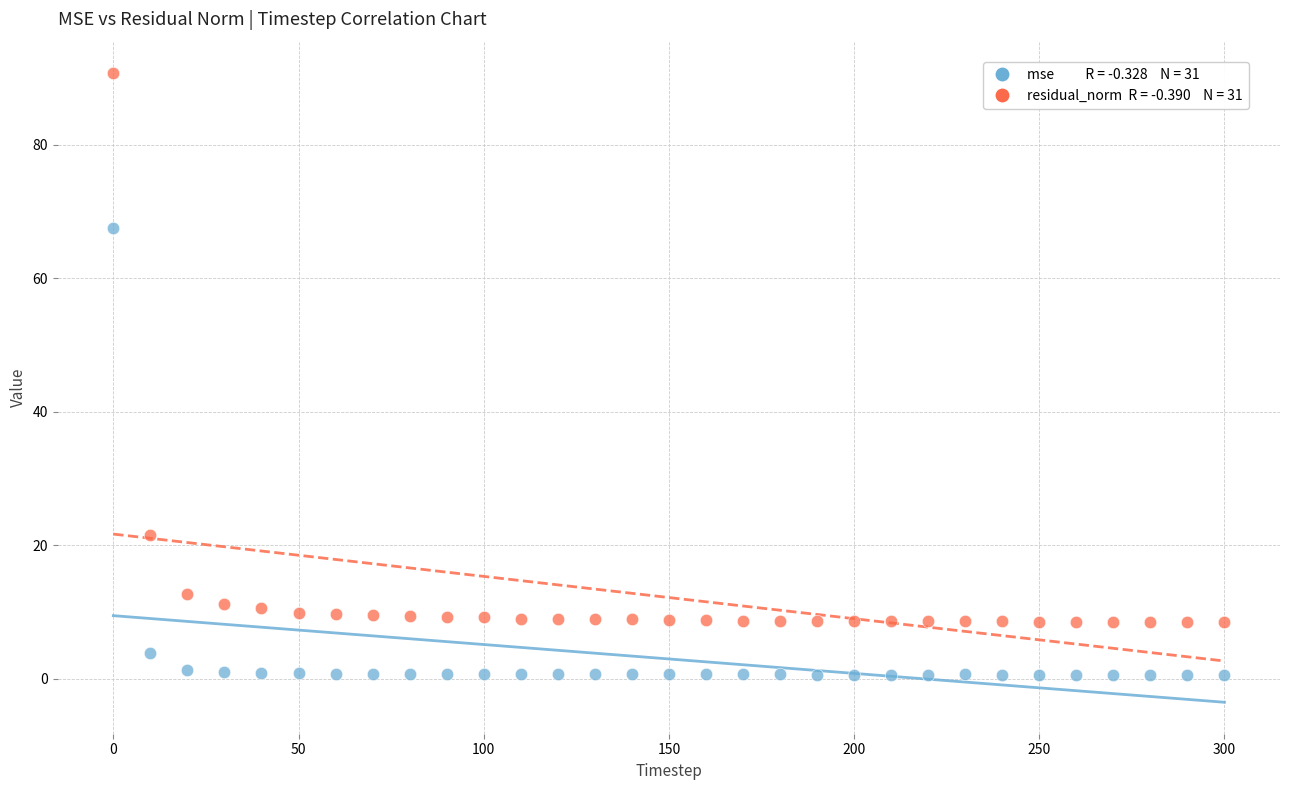

Across all data points, what is the range of Y values (max minus min)?

90.1